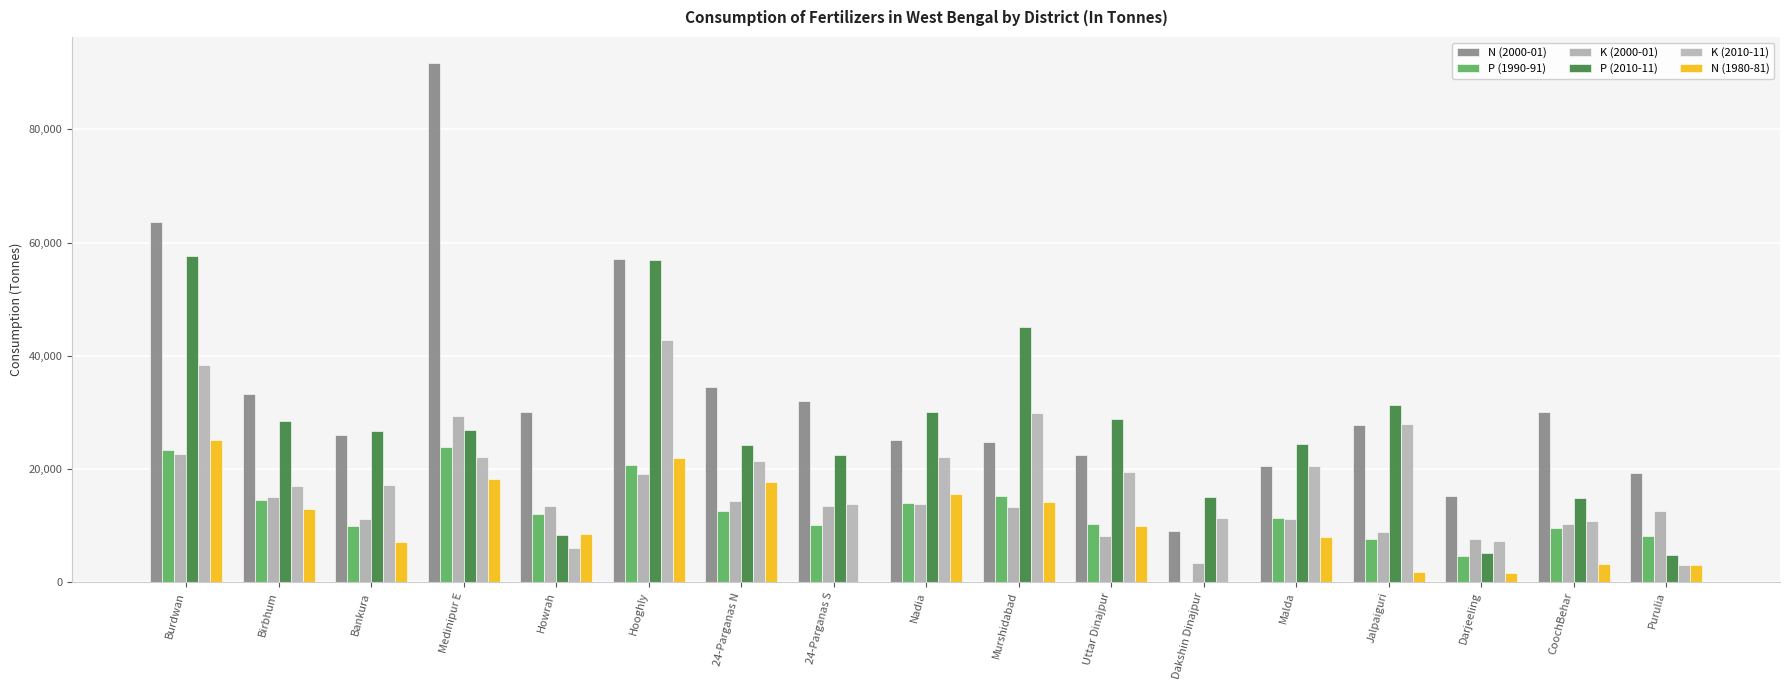

What position from the right is Uttar Dinajpur?

7